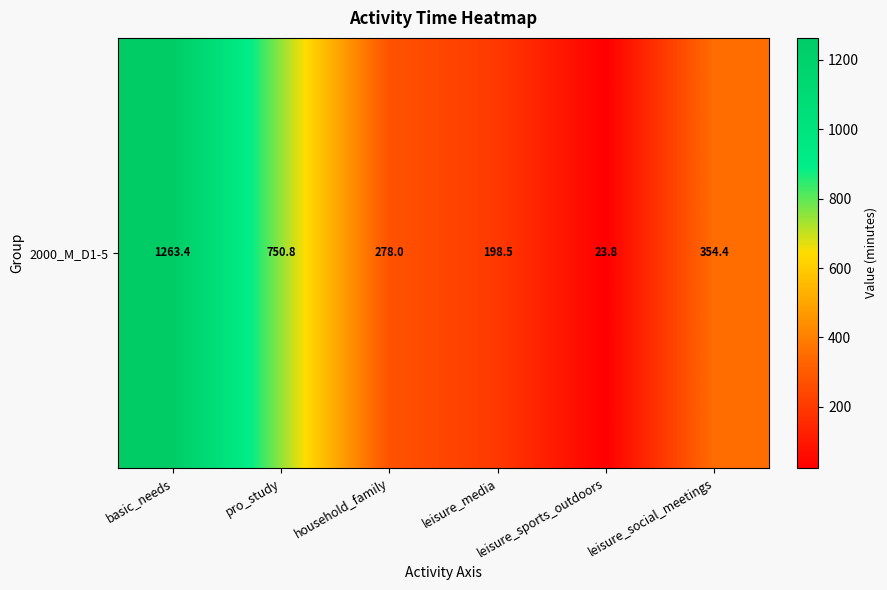

Reading left to right, transcribe all the data shown in this chart.

basic_needs=1263.4	pro_study=750.8	household_family=278.0	leisure_media=198.5	leisure_sports_outdoors=23.8	leisure_social_meetings=354.4